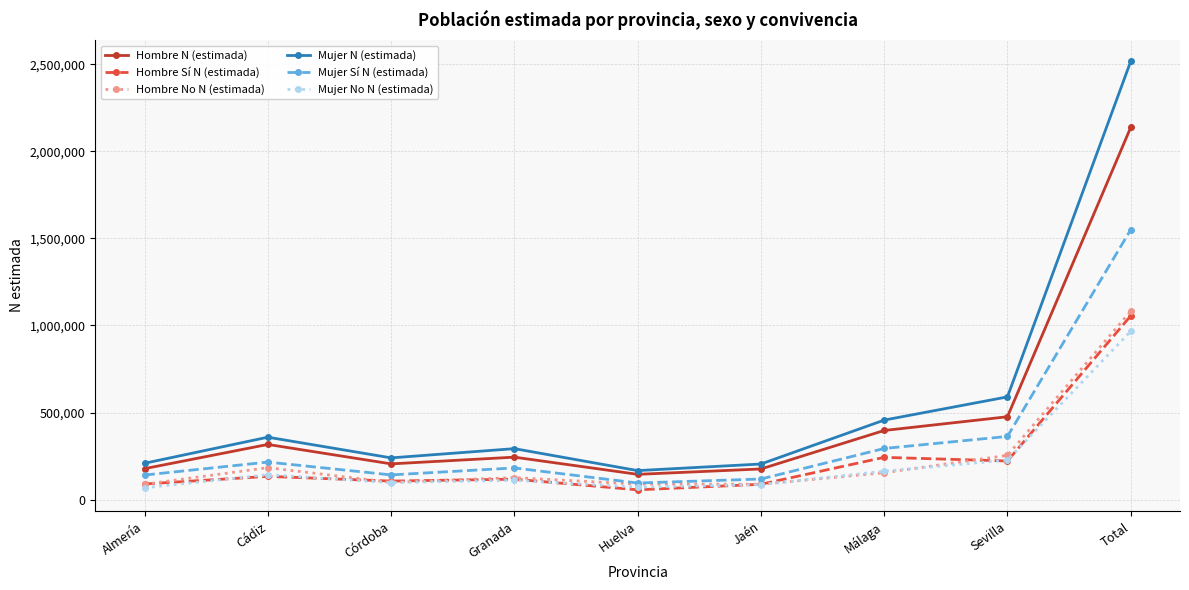

Read the Mujer No N (estimada) value at Málaga.

162972